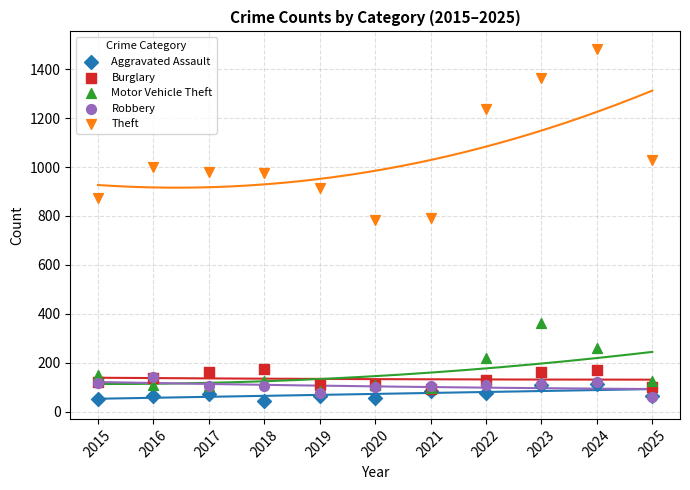

Which series contains the highest Y value?

Theft